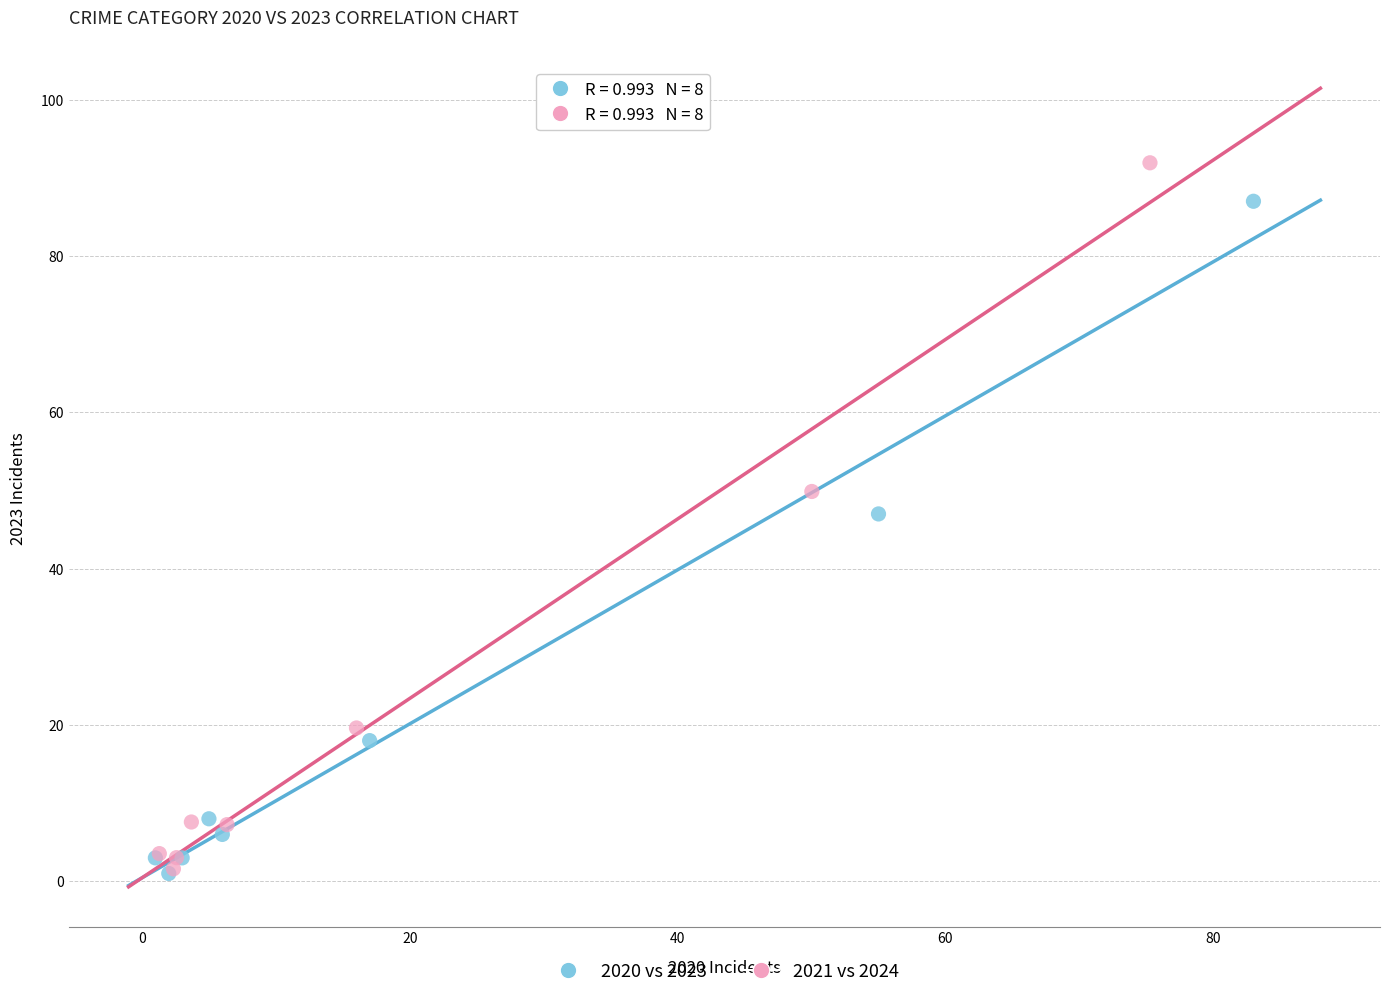

Which series has the largest Y range (max minus min)?

2021 vs 2024